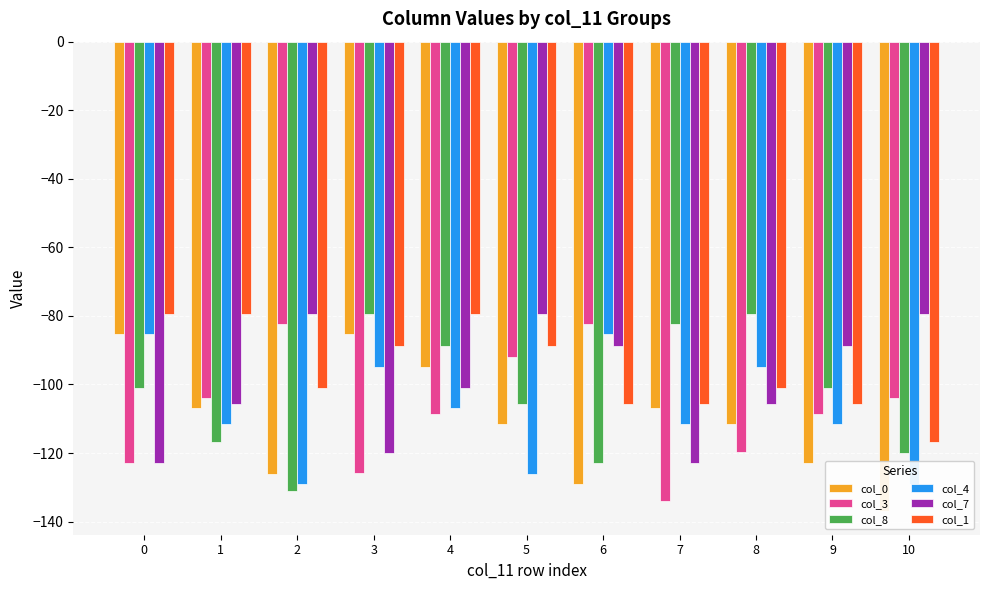

Which series has the largest total across all categories?

col_1